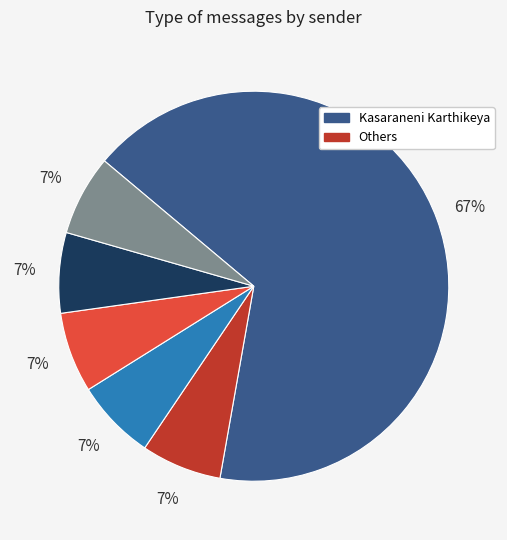

Is there any slice that represents more than half of the pie?

Yes